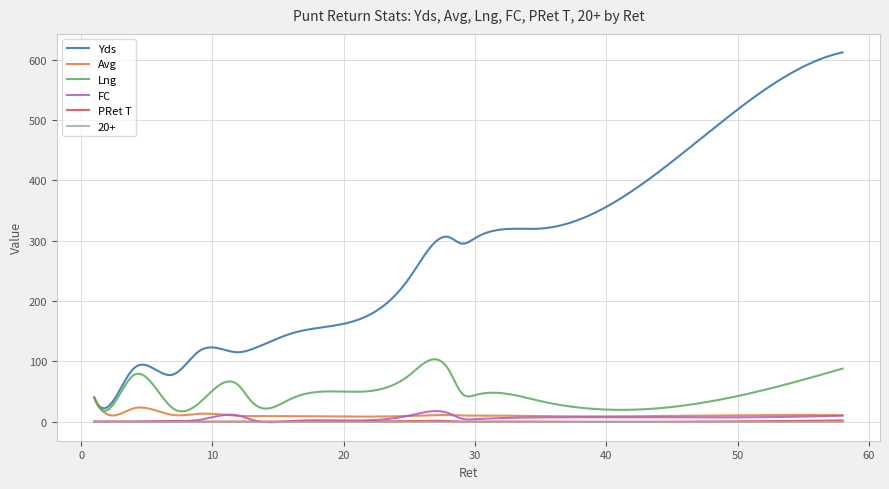

True or false: 20+ and Lng cross at least once.

False